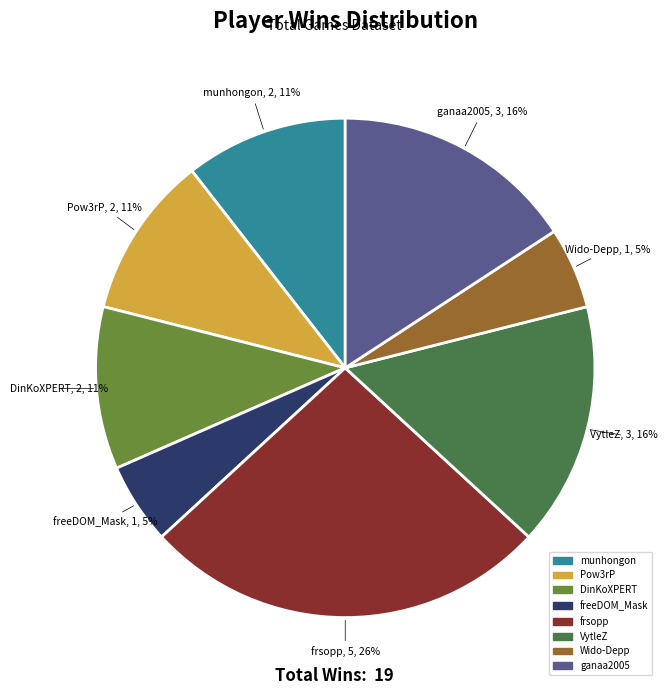

To the nearest percent, what is the difference between the largest and smallest slice percentages?

21%